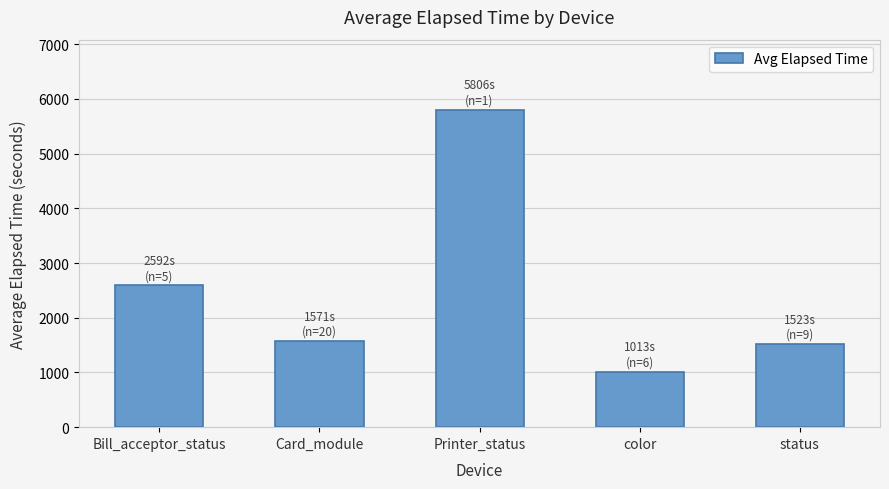

Reading left to right, what are all the values shown in this chart?

2592.4	1571.2	5806.0	1012.7	1523.0